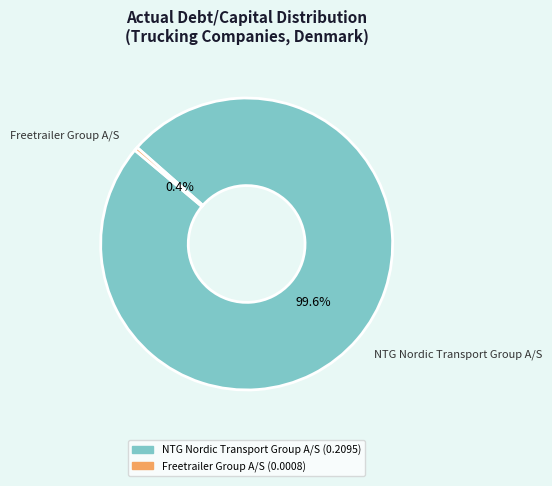

The NTG Nordic Transport Group A/S slice represents 87% of the pie. True or false?

False